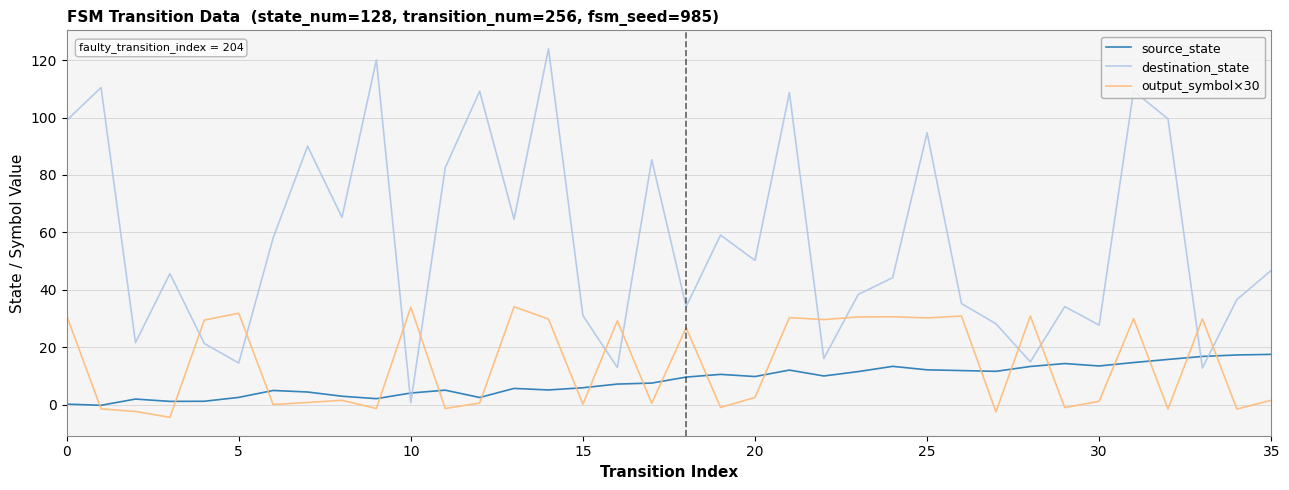

At which category is the sum across all series the highest?

14